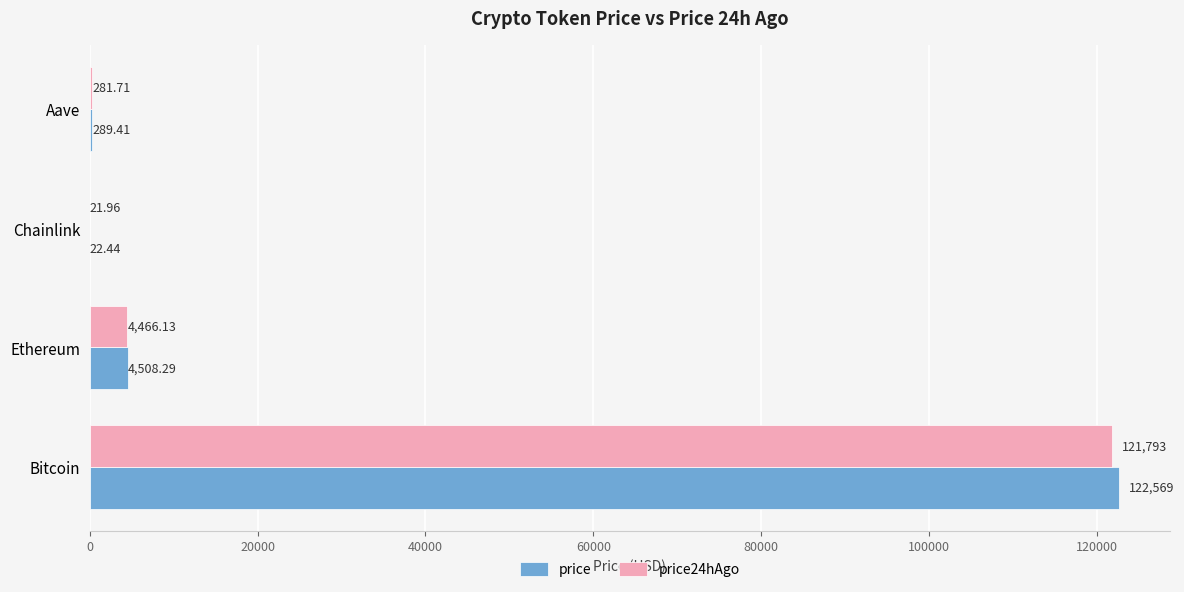

Which category has the highest value in the price series?

Bitcoin